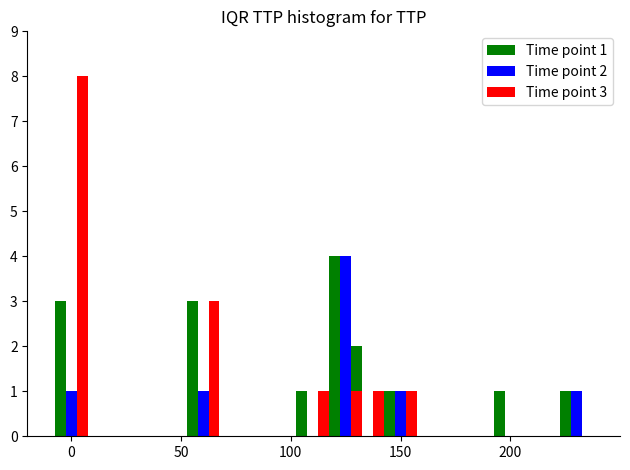

Reading left to right, what are all the values shown in this chart?

Time point 1: 3	3	1	4	2	1	1	1
Time point 2: 1	1	0	4	0	1	0	1
Time point 3: 8	3	1	1	1	1	0	0